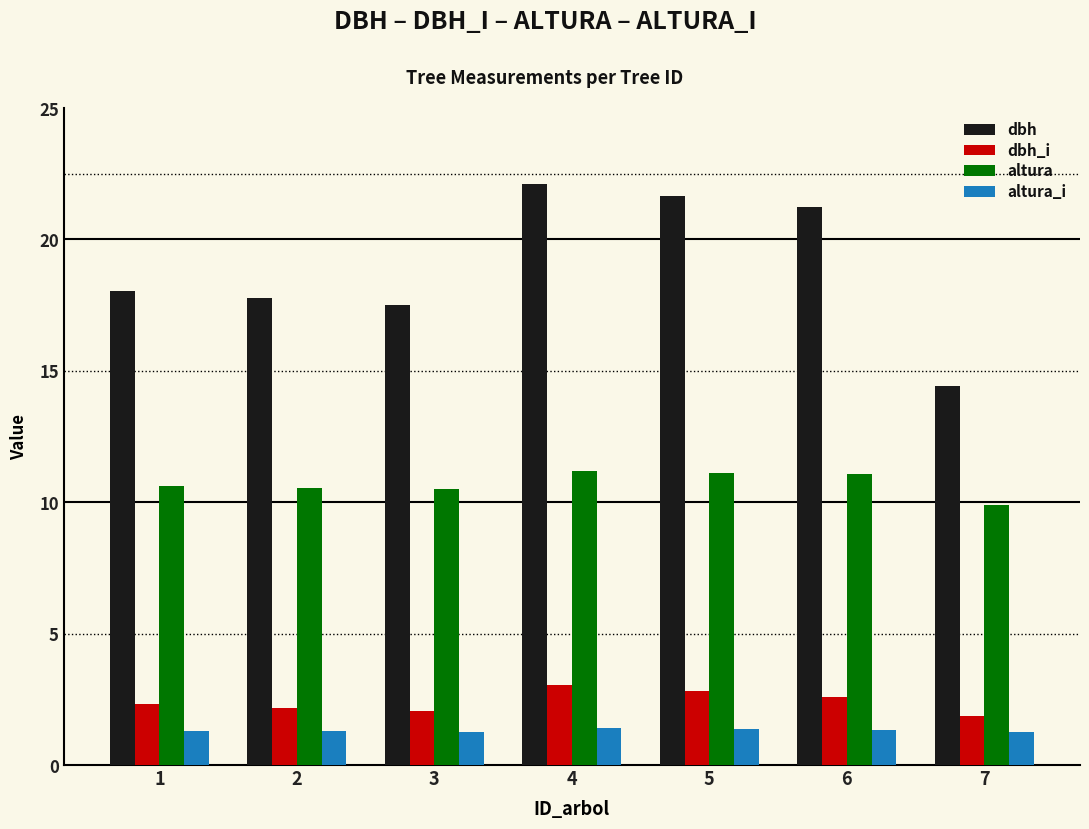

Which series changed the most between 1 and 5?

dbh